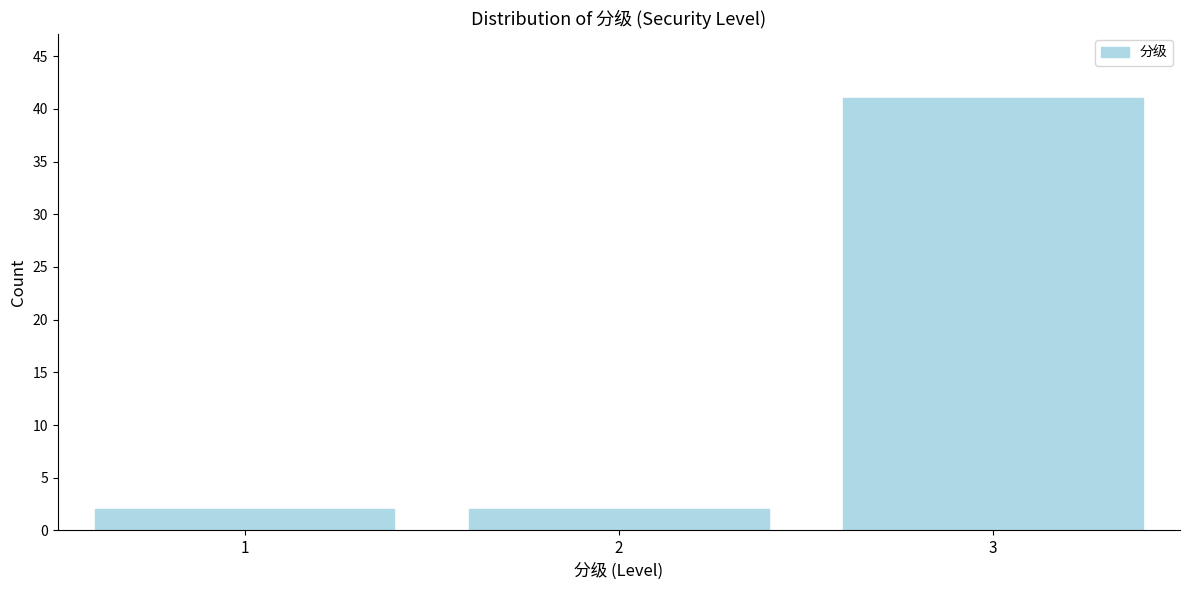

Reading right to left, list all the values displayed in this chart.

3=41	2=2	1=2